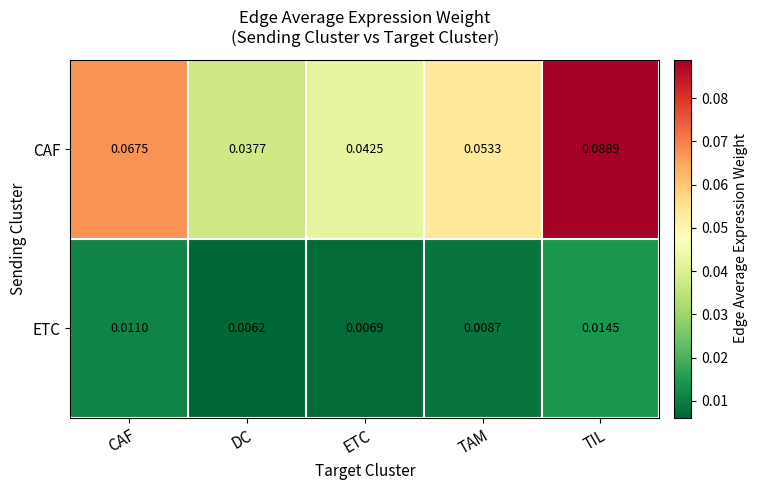

At which category does the chart reach its minimum across all series?

DC